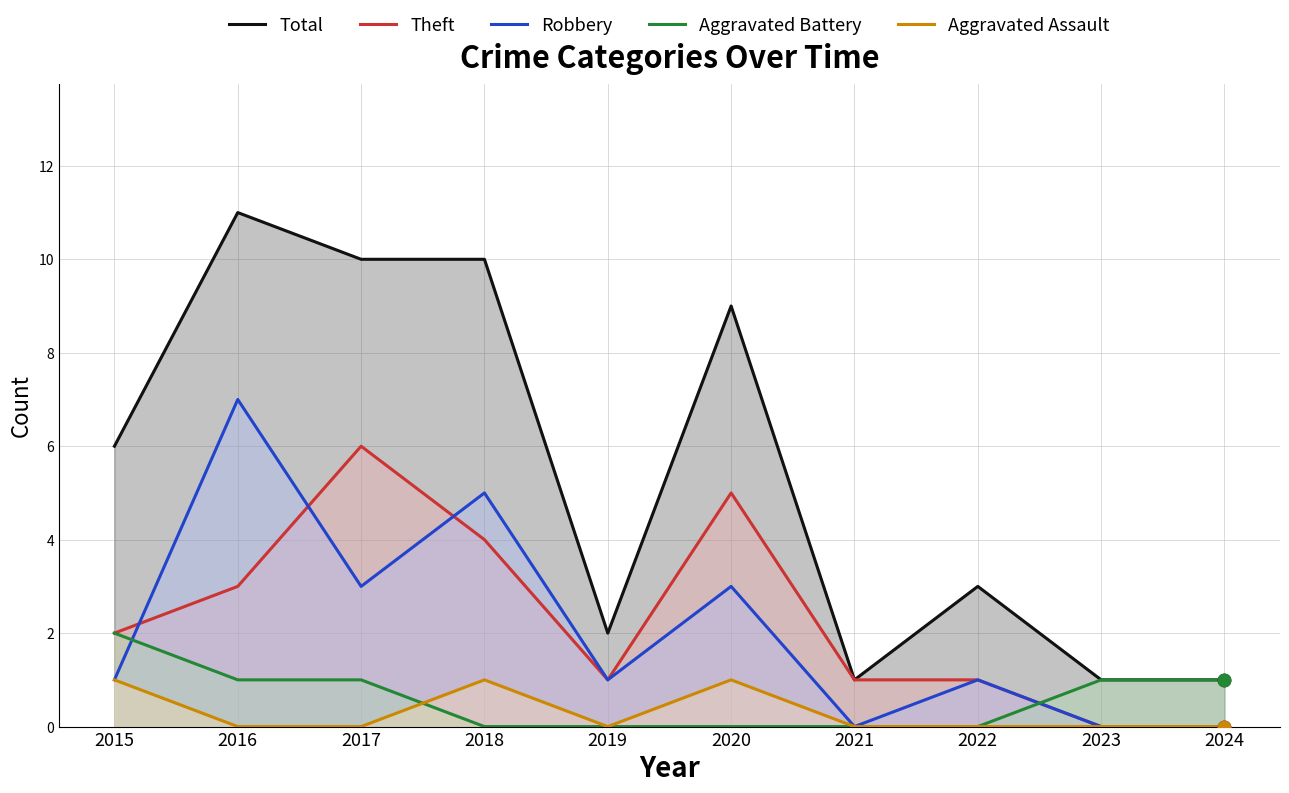

At how many categories does at least one series exceed 1?

7